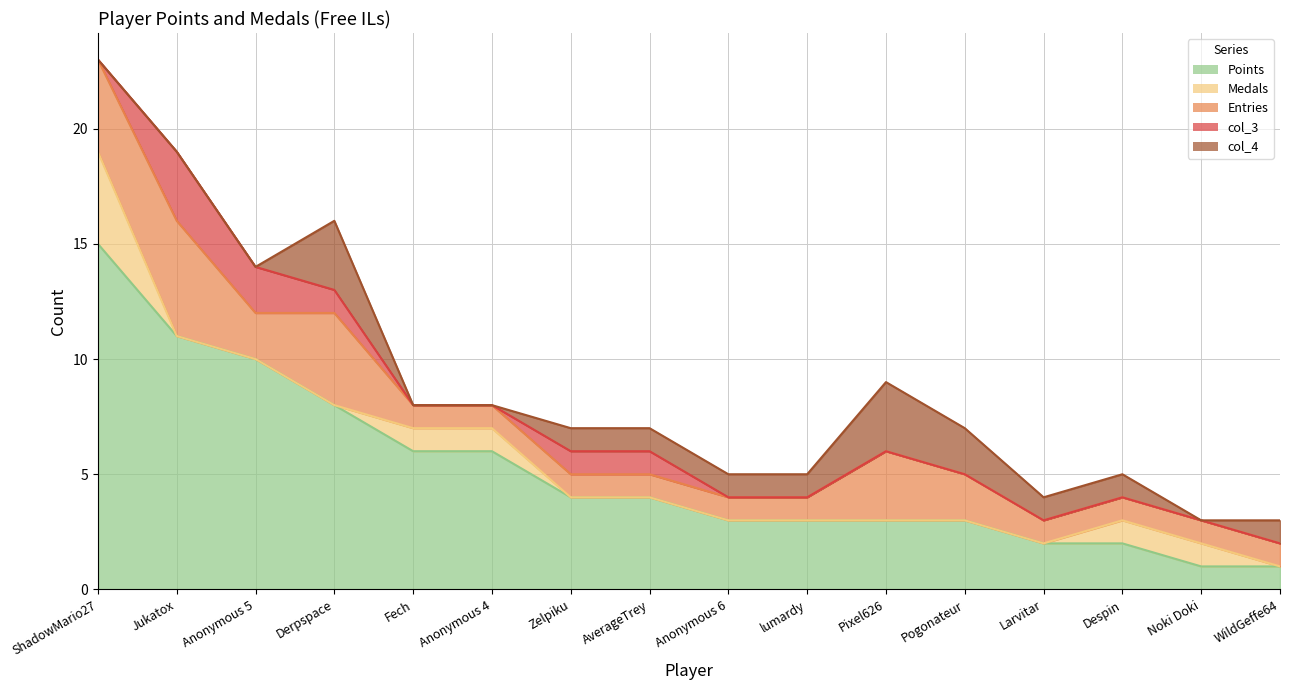

List the labels in order of col_4 value, smallest first.

ShadowMario27, Jukatox, Anonymous 5, Fech, Anonymous 4, Noki Doki, Zelpiku, AverageTrey, Anonymous 6, lumardy, Larvitar, Despin, WildGeffe64, Pogonateur, Derpspace, Pixel626